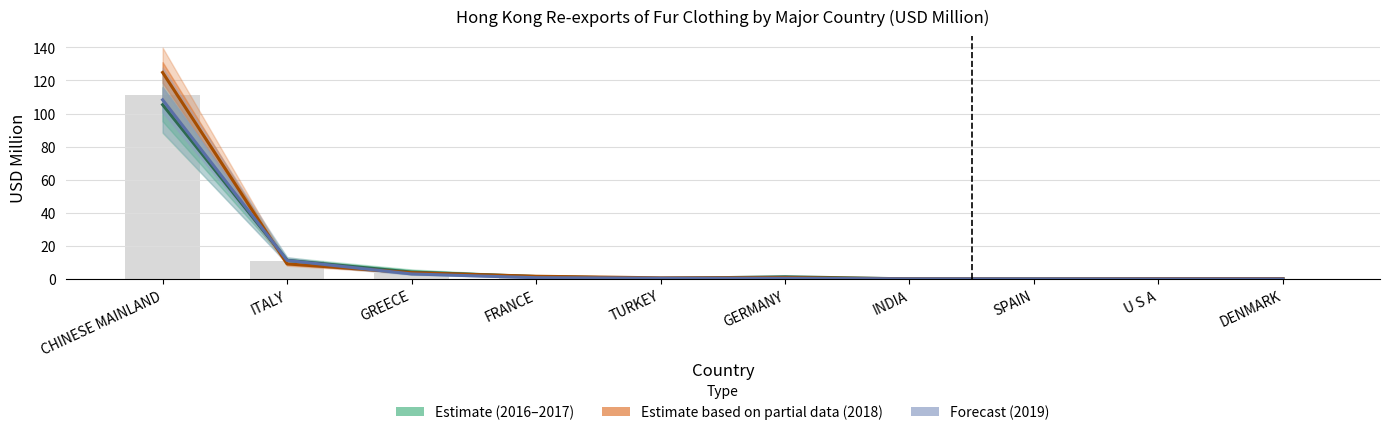

The value of Estimate based on partial data (2018) at CHINESE MAINLAND is 124.8. True or false?

True